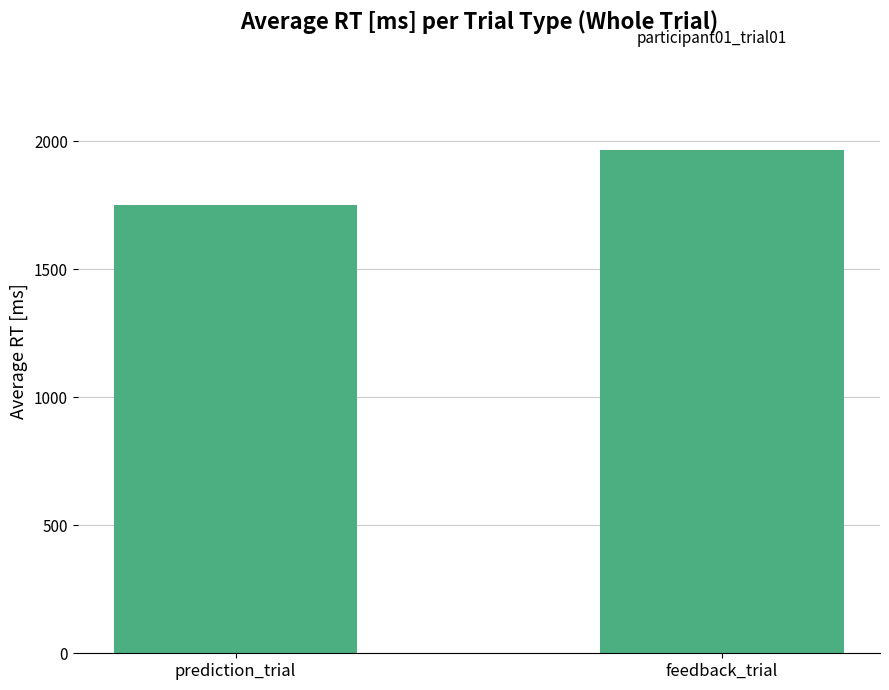

Reading right to left, transcribe all the data shown in this chart.

1964.4	1751.8